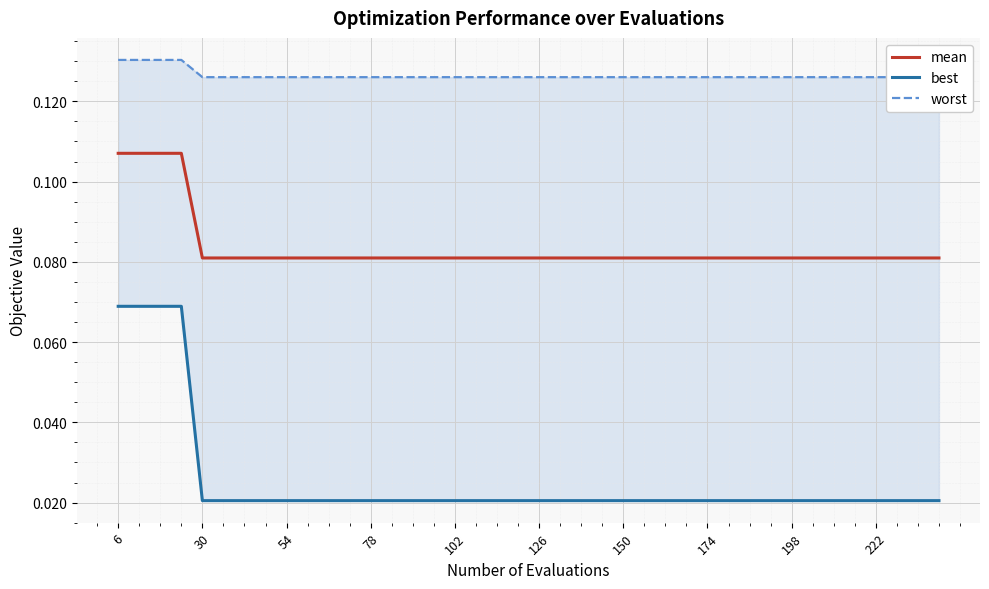

What is the total value across all series at 174?

0.2